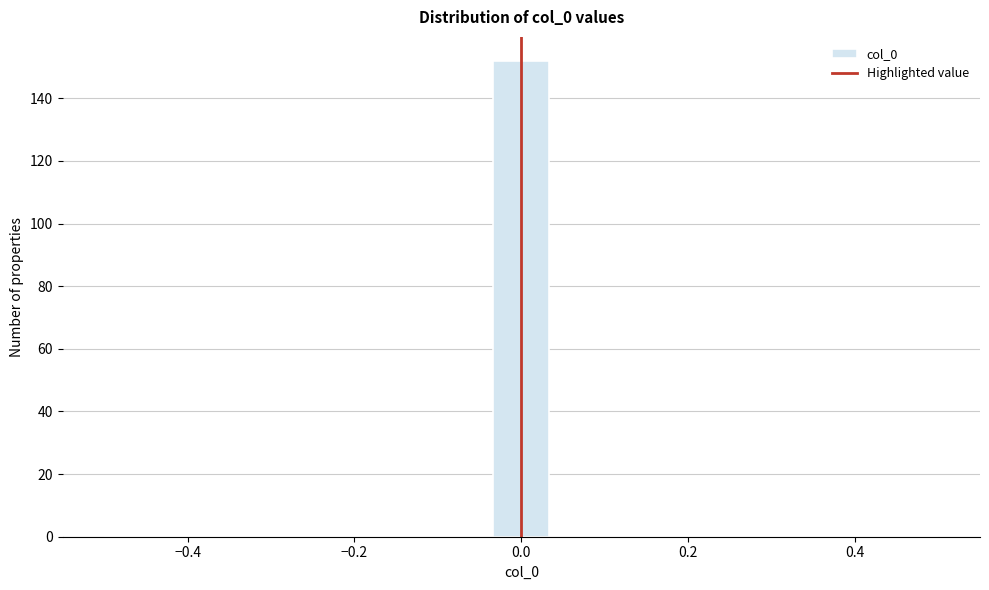

Around what value on the x-axis is the tallest bar? Give the approximate position of its centre, as read against the axis.

0.00